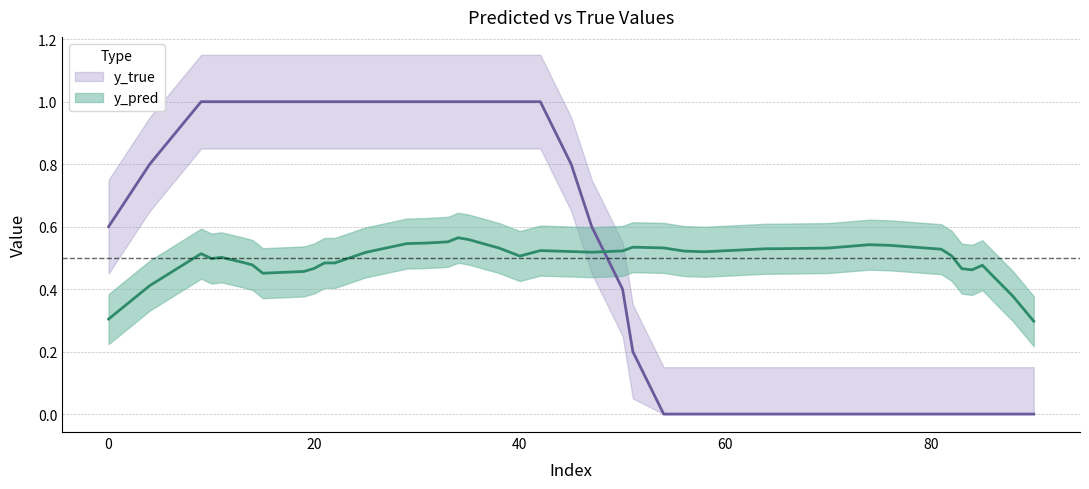

What are all the series names shown in the legend?

y_pred, y_true